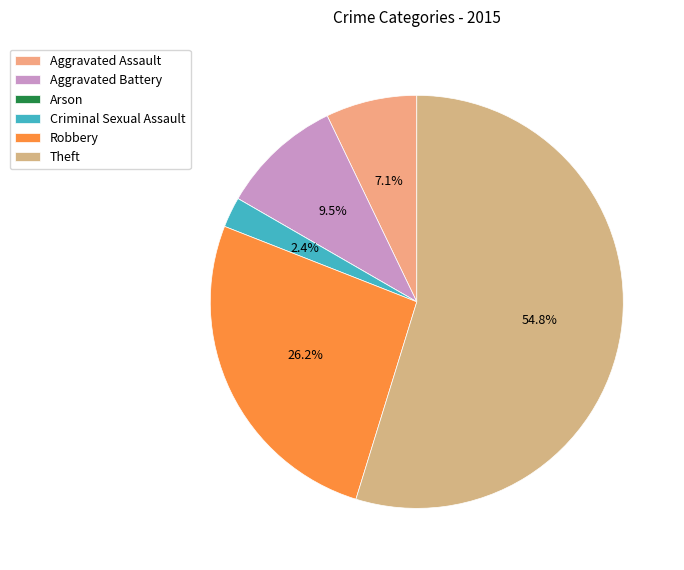

How many segments does this pie chart have?

6